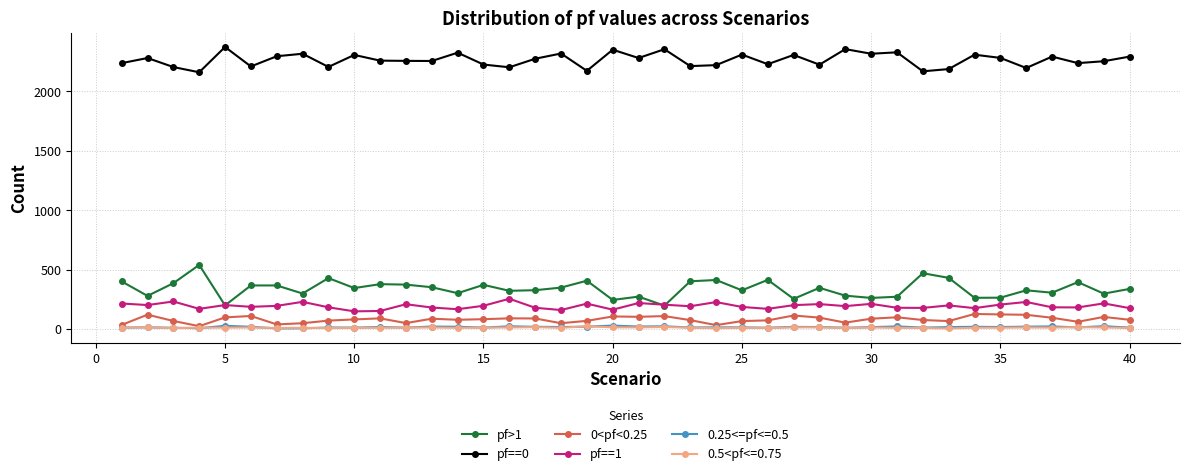

Which series has the largest total across all categories?

pf==0